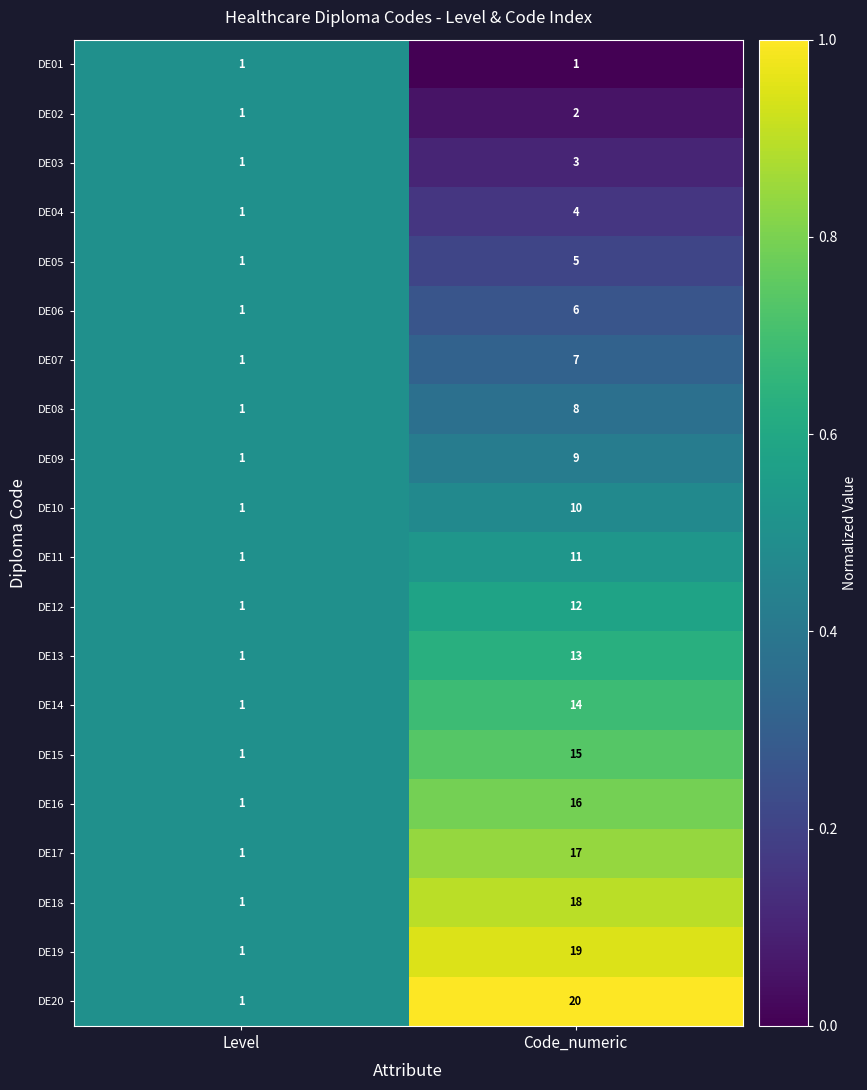

Between Level and Code_numeric, which series saw the biggest shift?

DE20